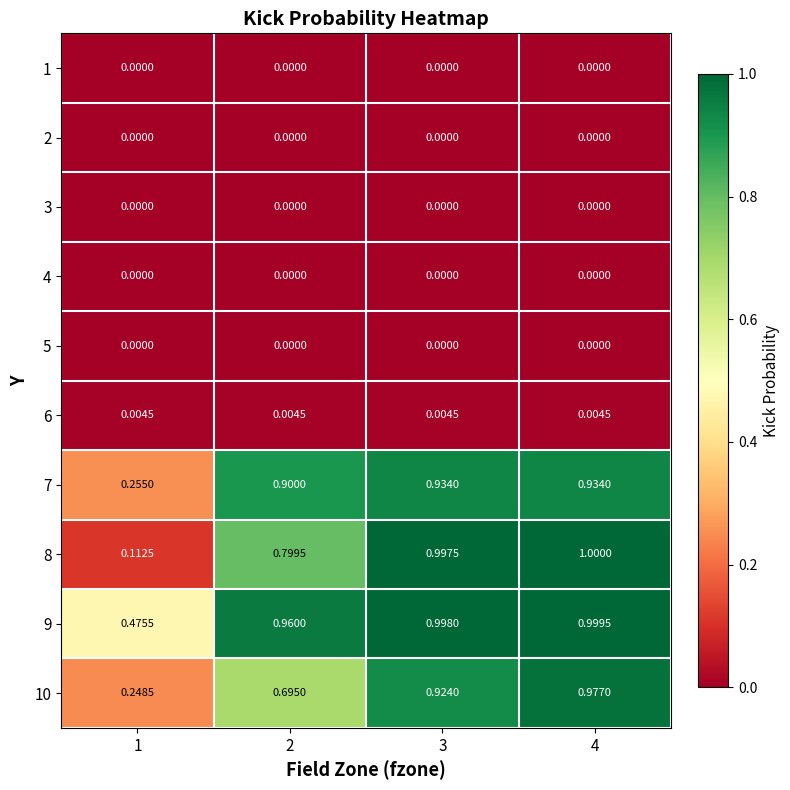

At how many categories does at least one series exceed 0?

4